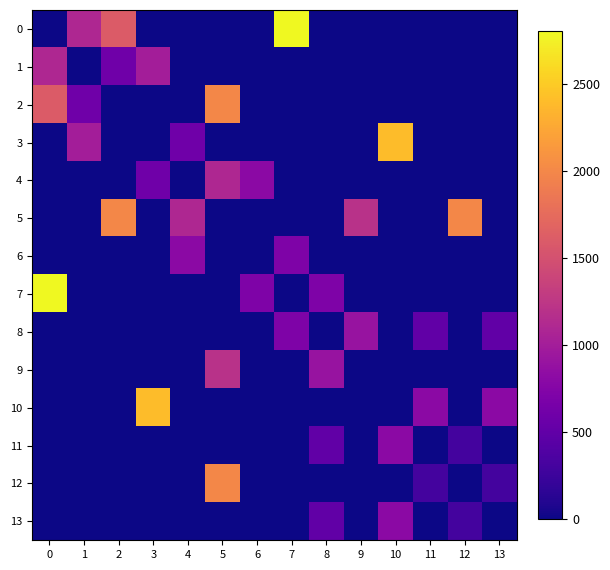

What is the maximum value shown in the chart?

2800